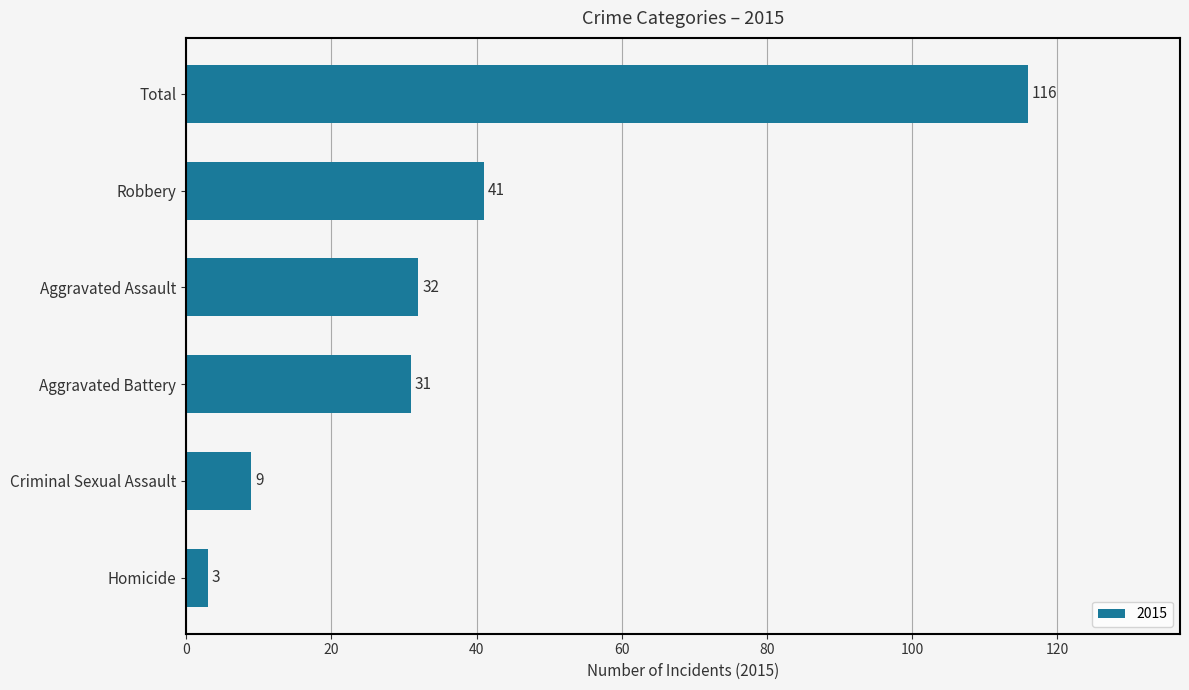

What is the approximate value at Homicide?

3